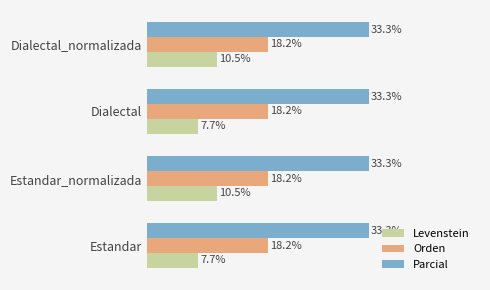

Rank the series by their maximum value, from highest to lowest.

Parcial, Orden, Levenstein